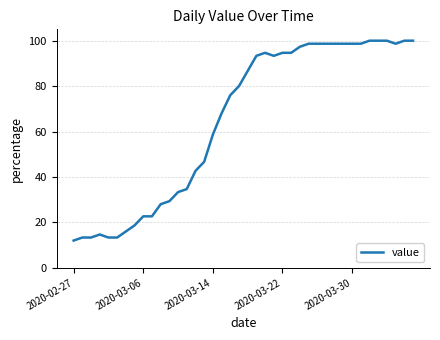

What is the maximum value shown in the chart?

100.0